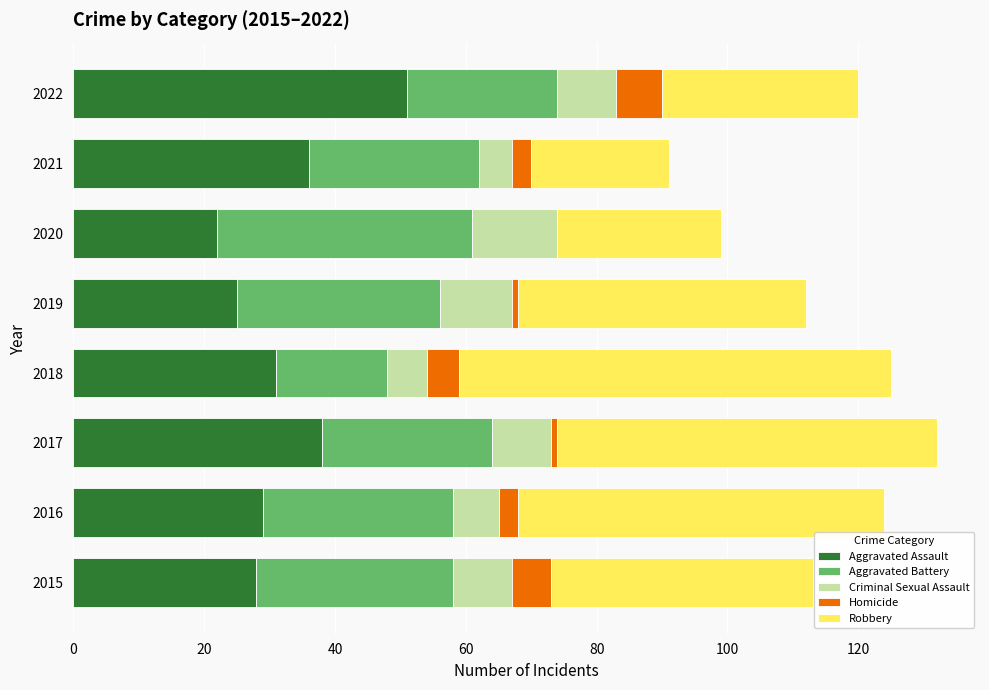

What is the total value across all series at 2021?

91